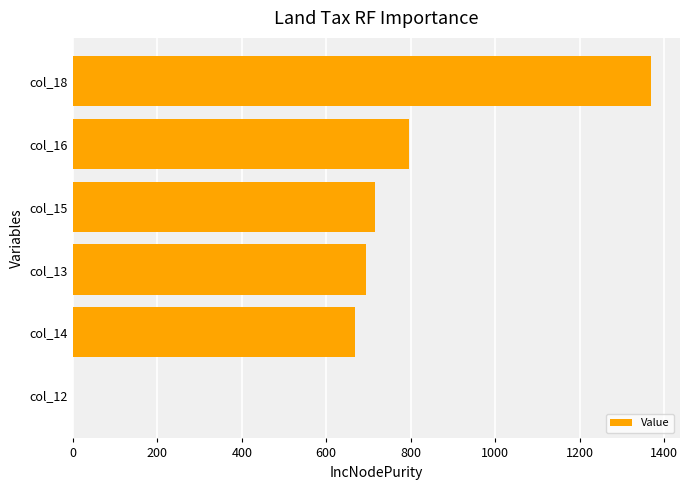

Which has a higher value, col_15 or col_12?

col_15